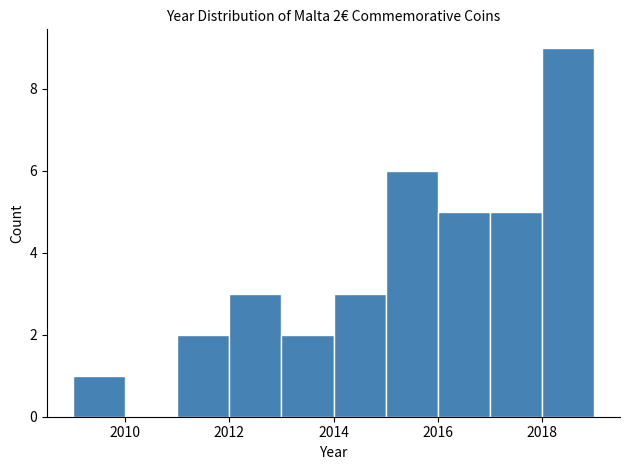

Over which range of the x-axis is the bar tallest?

2018 to 2019